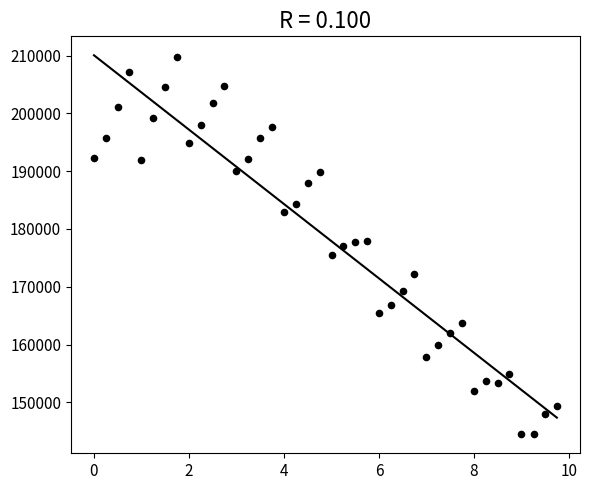

What is the range of Y values (max minus min)?

65334